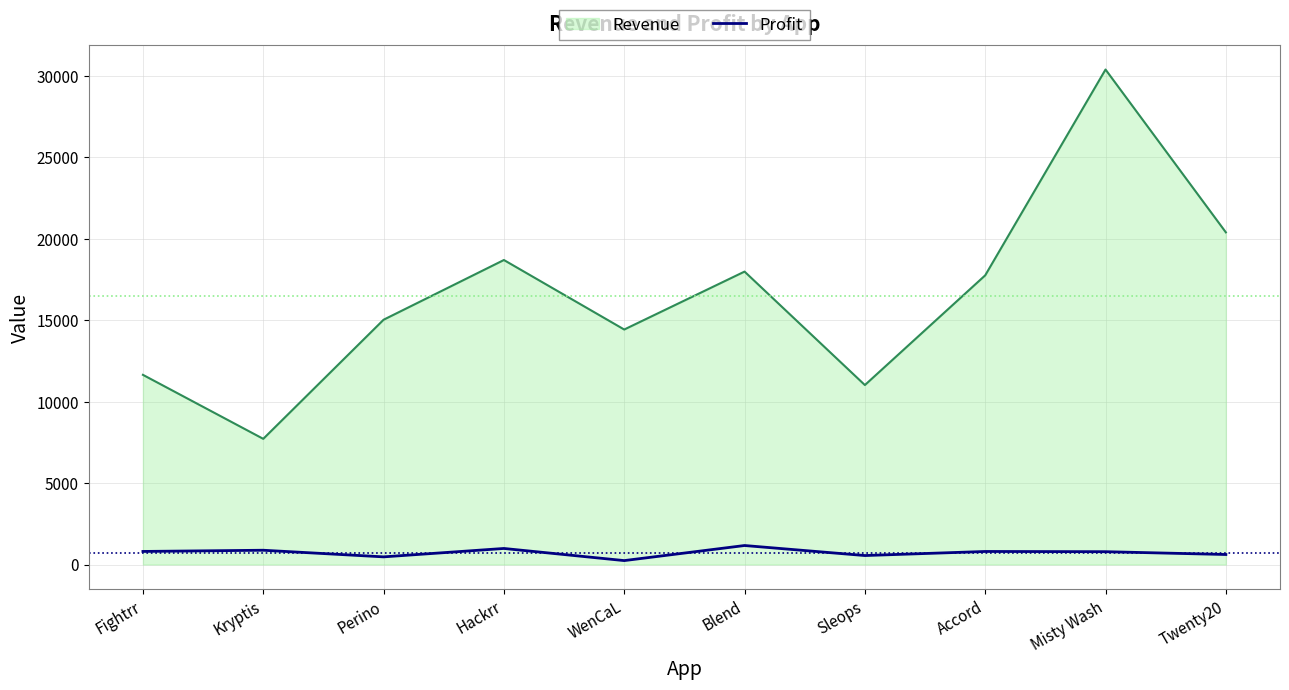

What is the greatest value displayed?

30400